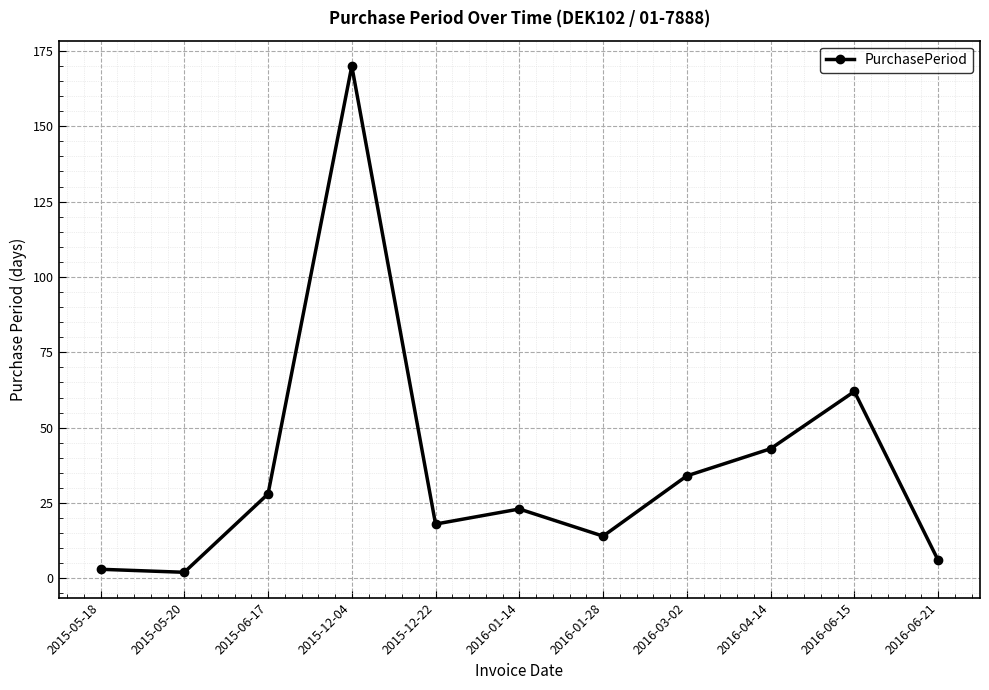

Does the chart have visible grid lines?

Yes